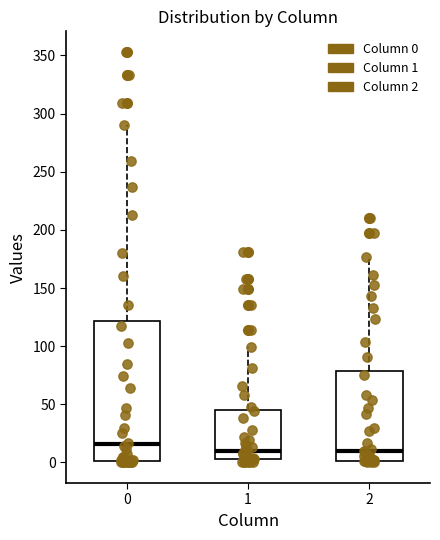

Where does the median line of the box at x = 1 sit on the y-axis? The values are not printed on the chart, so give them approximately, as read against the axis.

10